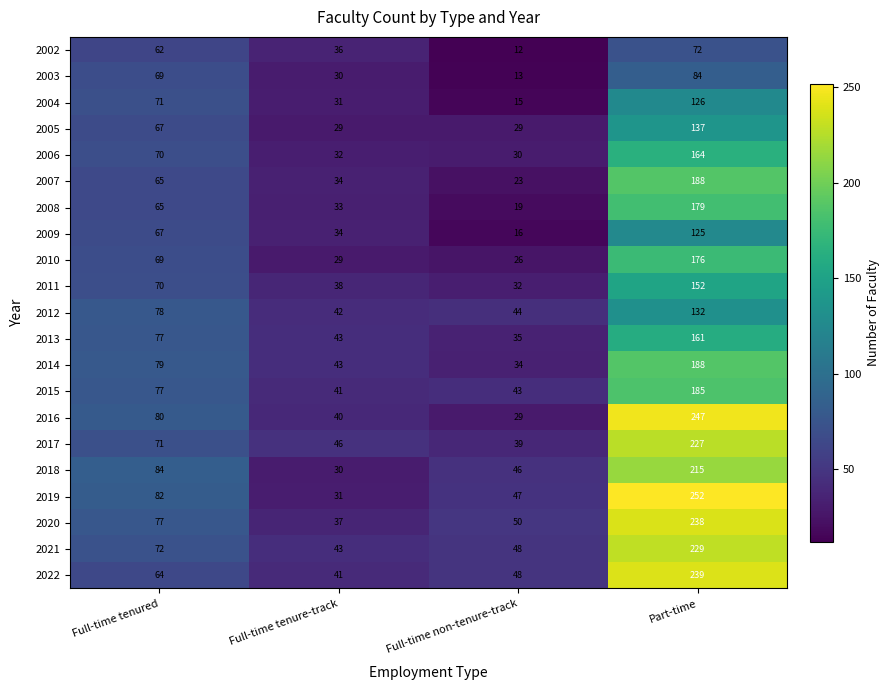

What is the sum of the 2003 values at Full-time tenure-track and Full-time non-tenure-track?

43